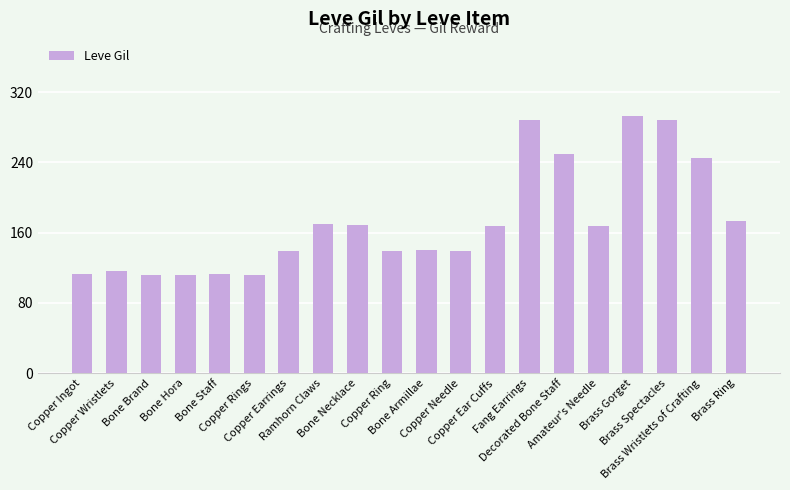

Are the bars grouped side by side (vs. stacked)?

No